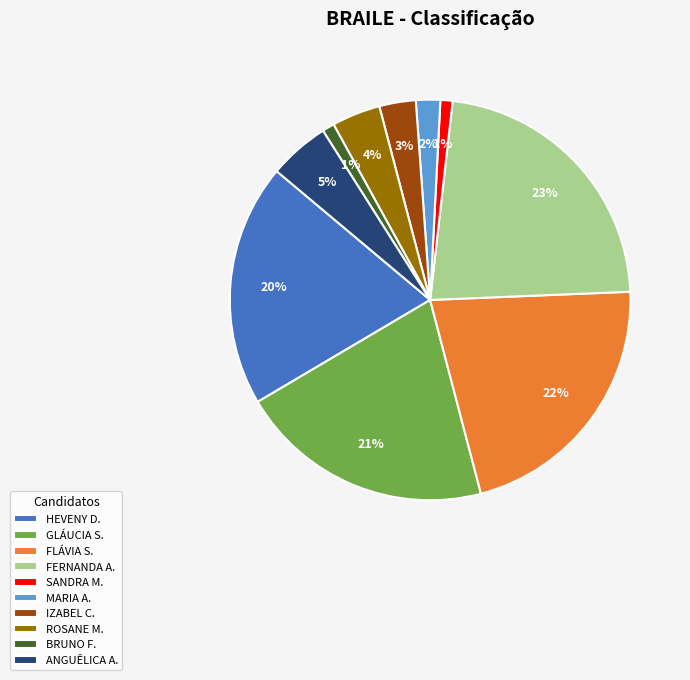

Which slice is the largest?

FERNANDA A.